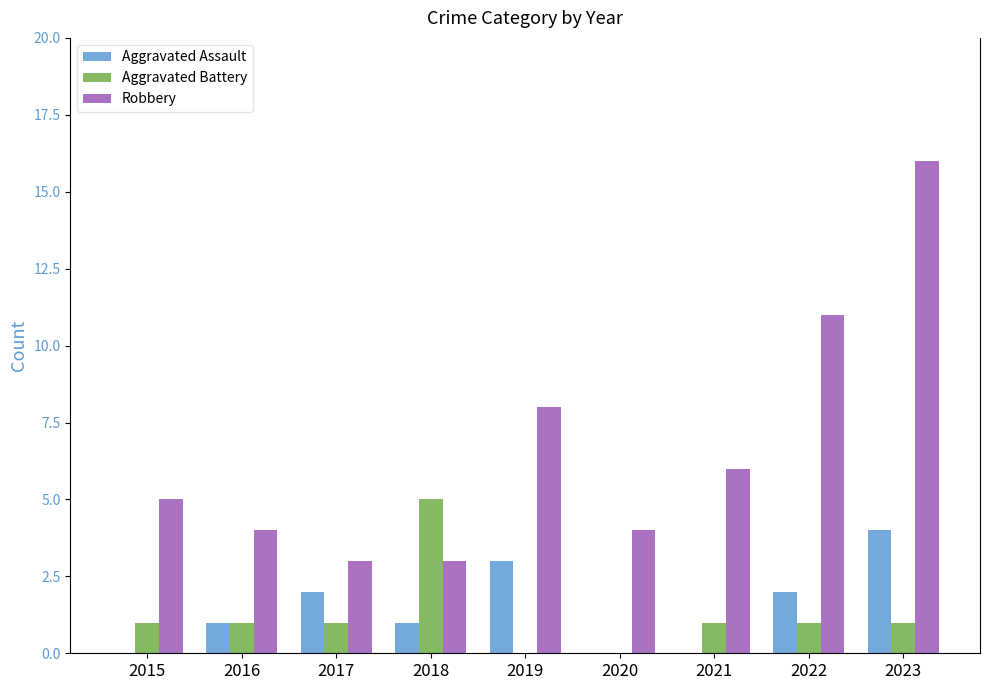

Is the value of Aggravated Battery at 2022 greater than the value of Robbery at 2015?

No